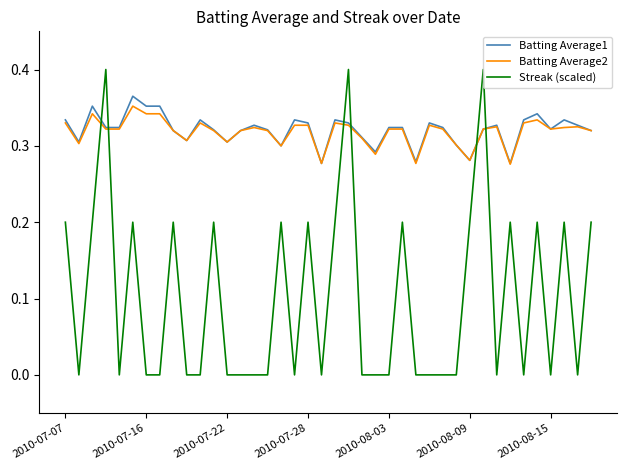

What is the sum of all Streak (scaled) values?

4.0